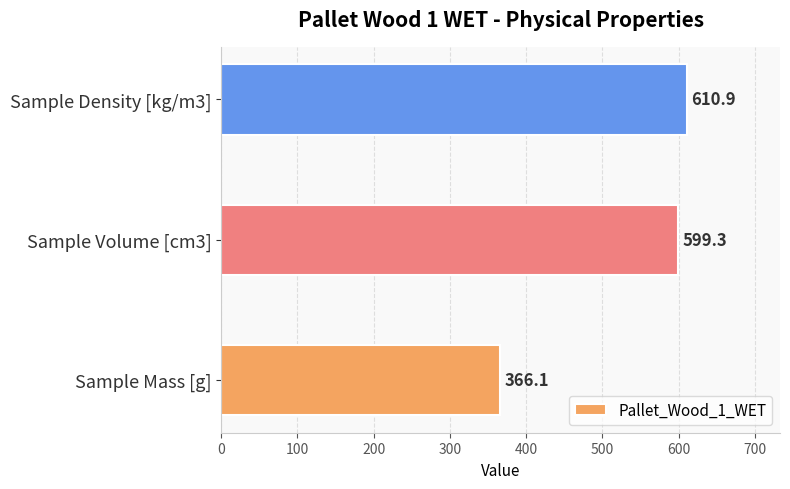

What is the change in value from Sample Mass [g] to Sample Density [kg/m3]?

+244.8